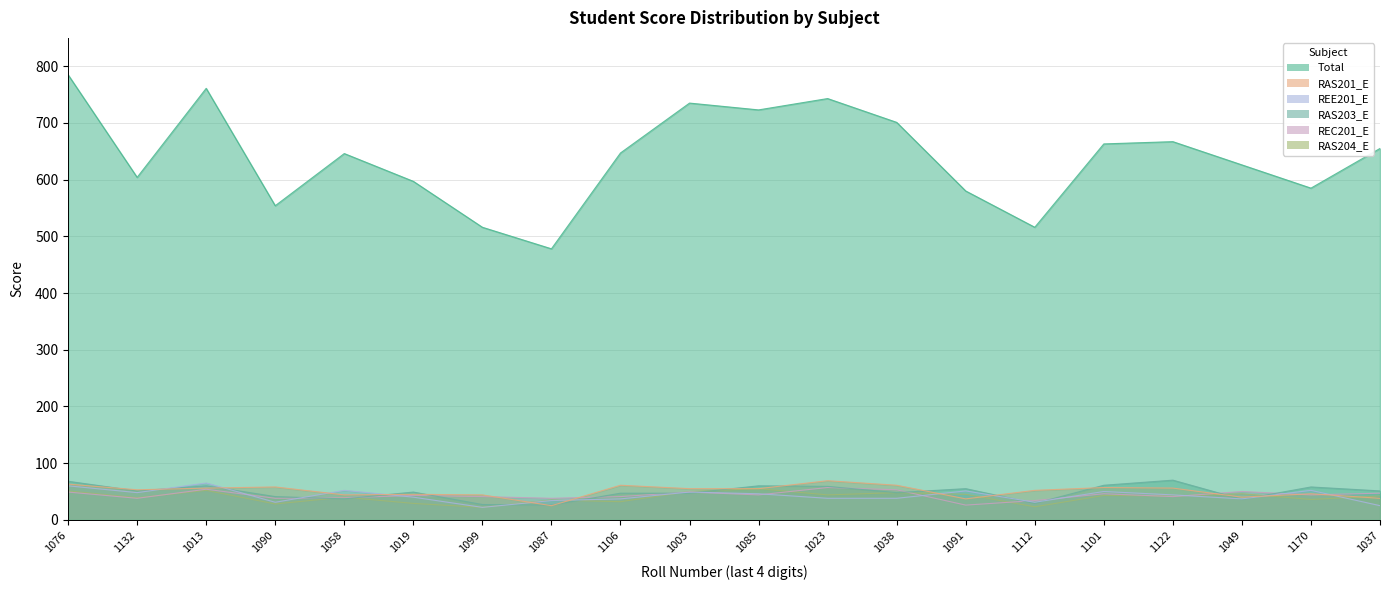

Is the value of RAS201_E at 1122 greater than the value of Total at 1058?

No